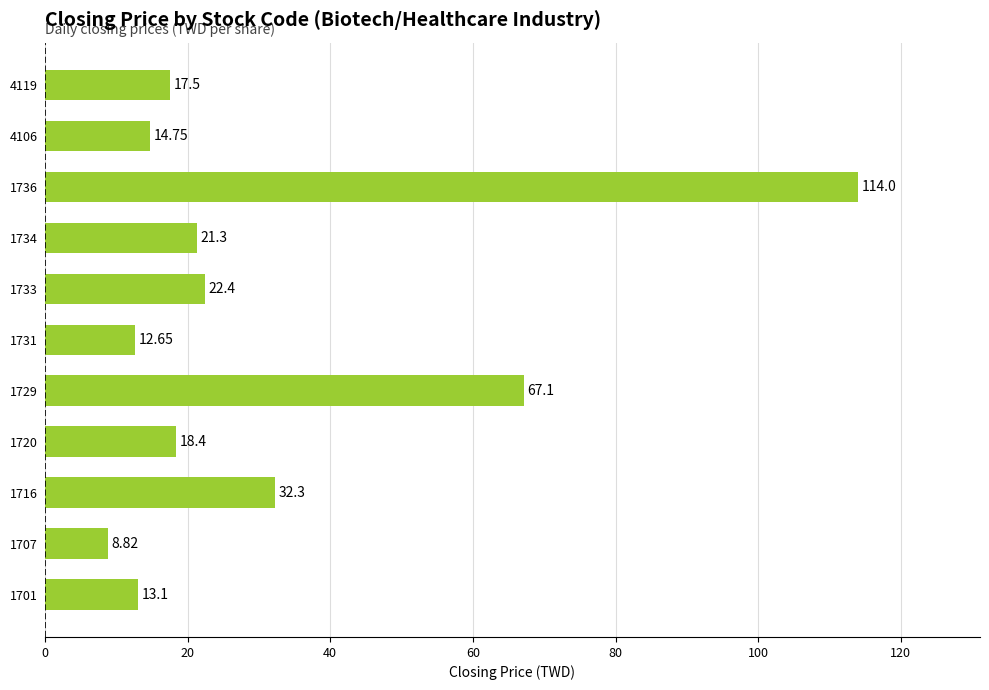

How many data points are above 18?

6